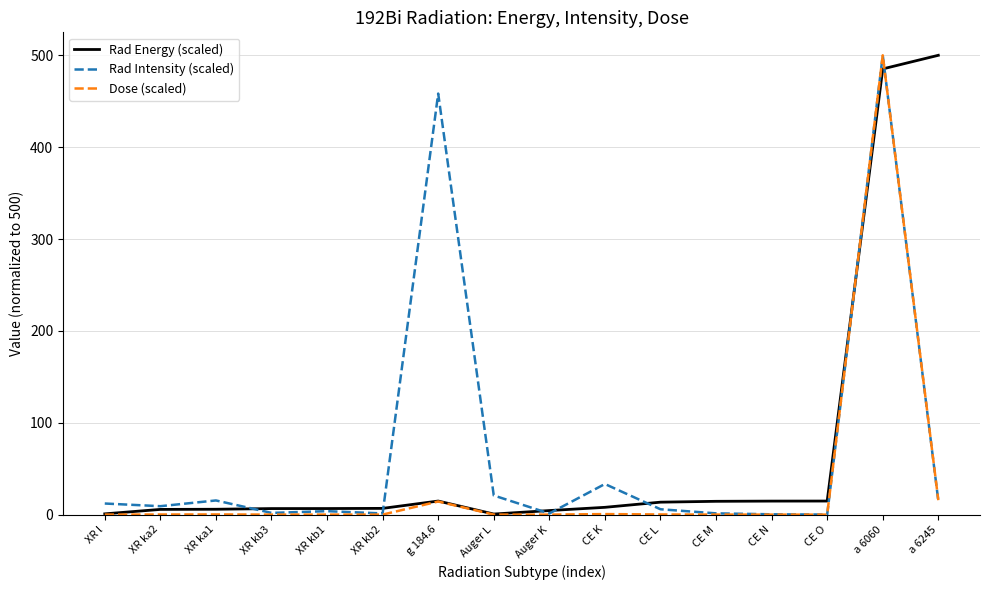

What is the highest value of the Rad Energy (scaled) series?

500.0